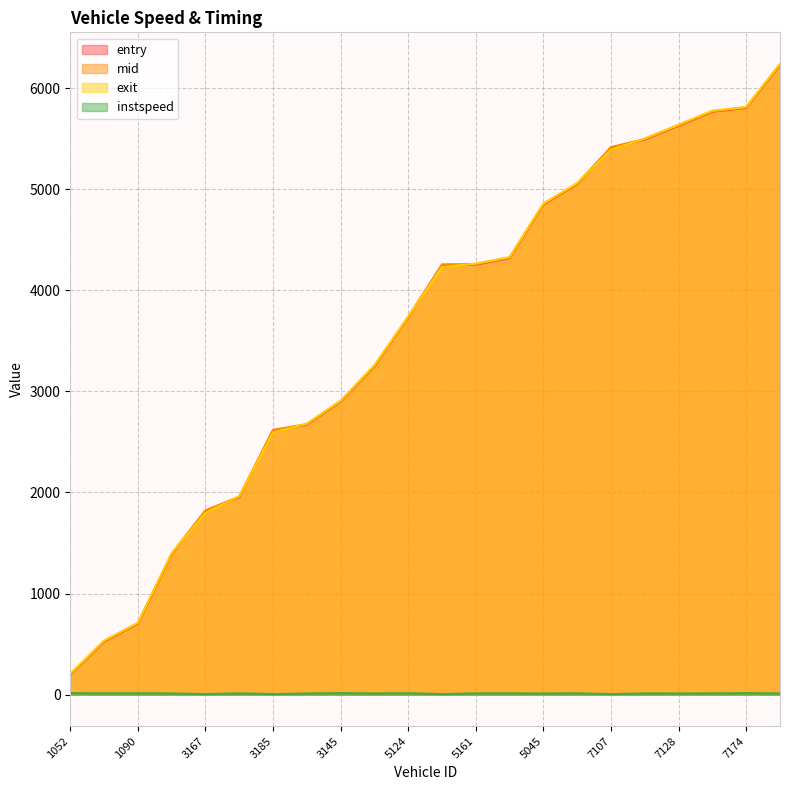

Rank the categories by exit value from lowest to highest.

1052, 1114, 1090, 1153, 3167, 3137, 3185, 3090, 3145, 3073, 5124, 5081, 5161, 5064, 5045, 5144, 7107, 7162, 7128, 7180, 7174, 7170